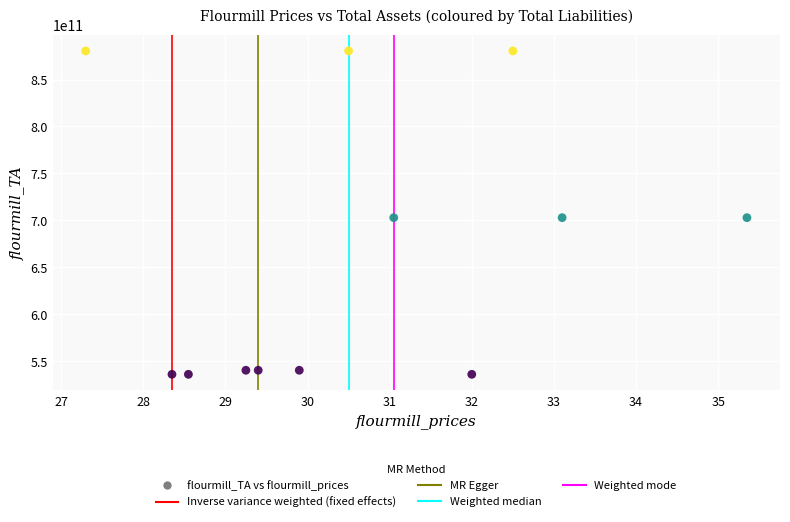

What is the average X value?

30.6